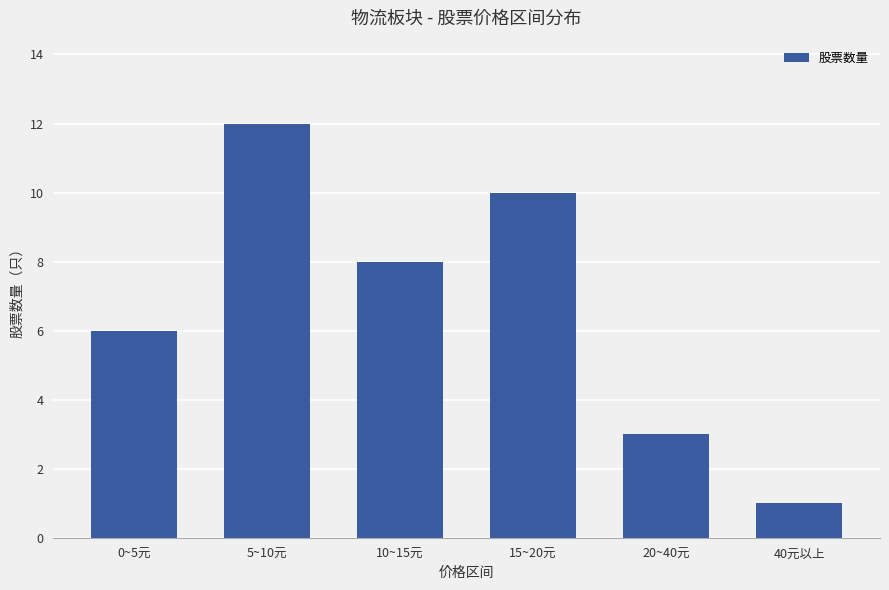

True or false: the data shows 2 at 40元以上.

False